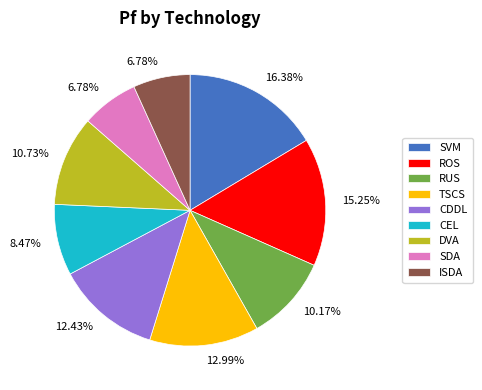

Which category has the biggest portion of the pie?

SVM